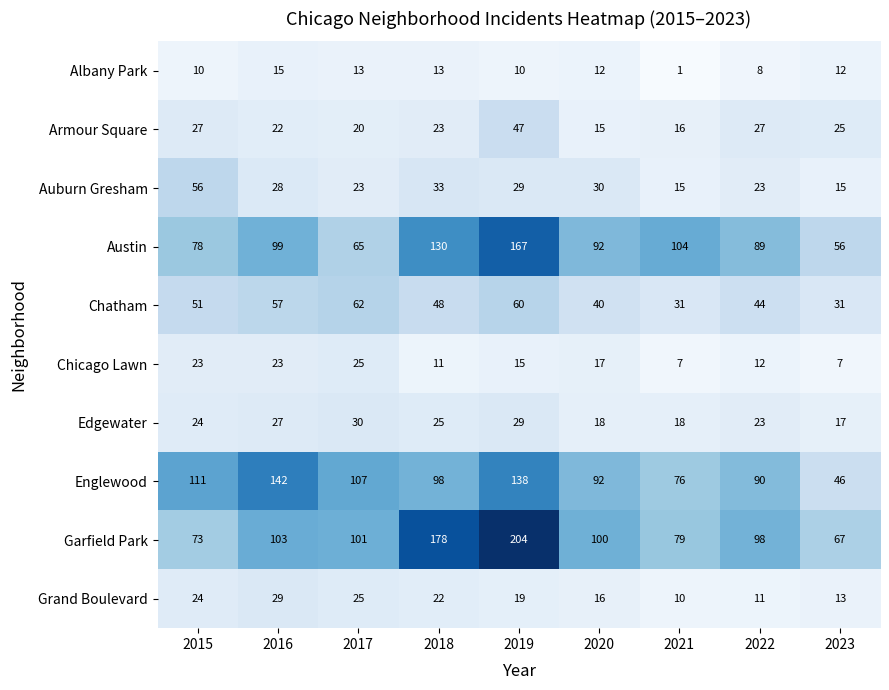

What is the sum of all Auburn Gresham values?

252